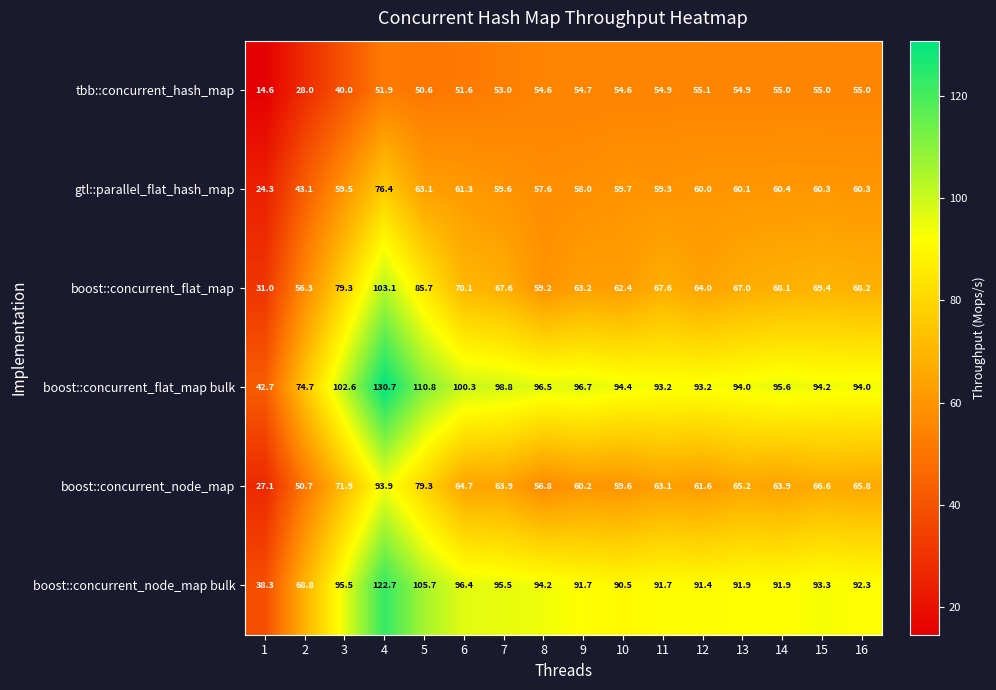

Rank the series at 5 from highest to lowest value.

boost::concurrent_flat_map bulk, boost::concurrent_node_map bulk, boost::concurrent_flat_map, boost::concurrent_node_map, gtl::parallel_flat_hash_map, tbb::concurrent_hash_map